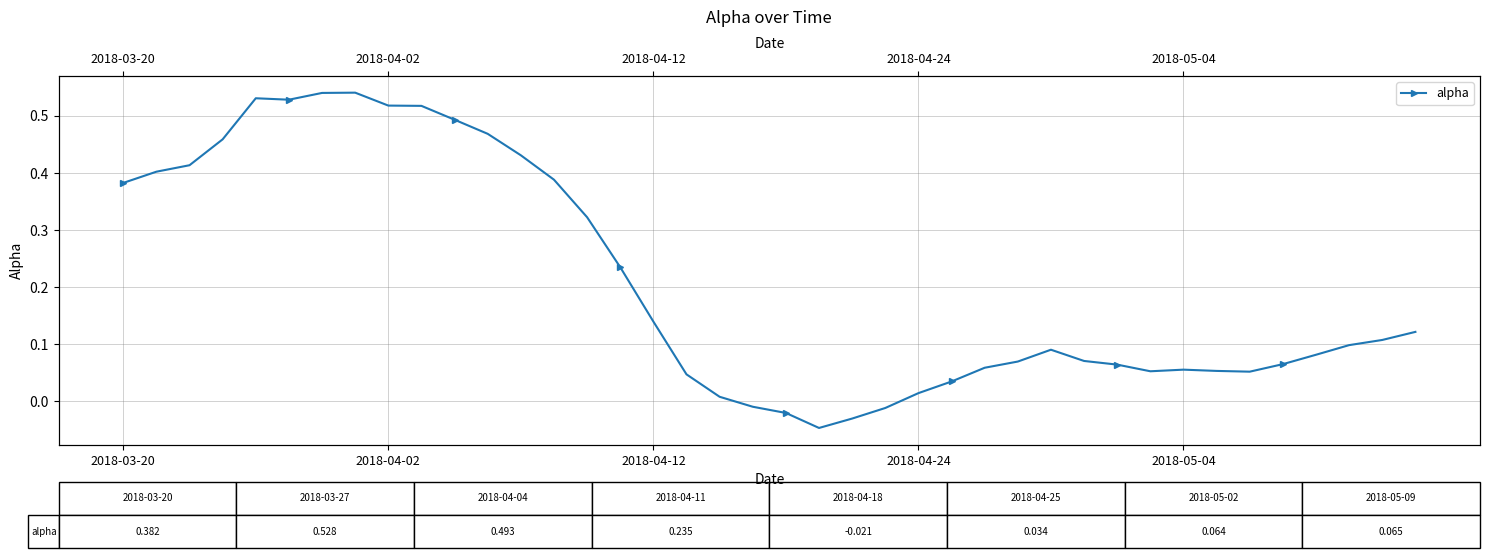

Reading left to right, list all the values displayed in this chart.

0.4	0.4	0.4	0.5	0.5	0.5	0.5	0.5	0.5	0.5	0.5	0.5	0.4	0.4	0.3	0.2	0.1	0.0	0.0	-0.0	-0.0	-0.0	-0.0	-0.0	0.0	0.0	0.1	0.1	0.1	0.1	0.1	0.1	0.1	0.1	0.1	0.1	0.1	0.1	0.1	0.1